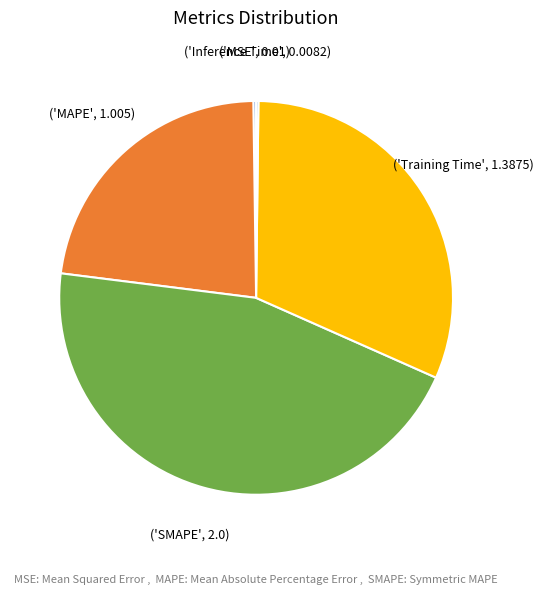

Is there any slice that represents more than half of the pie?

No